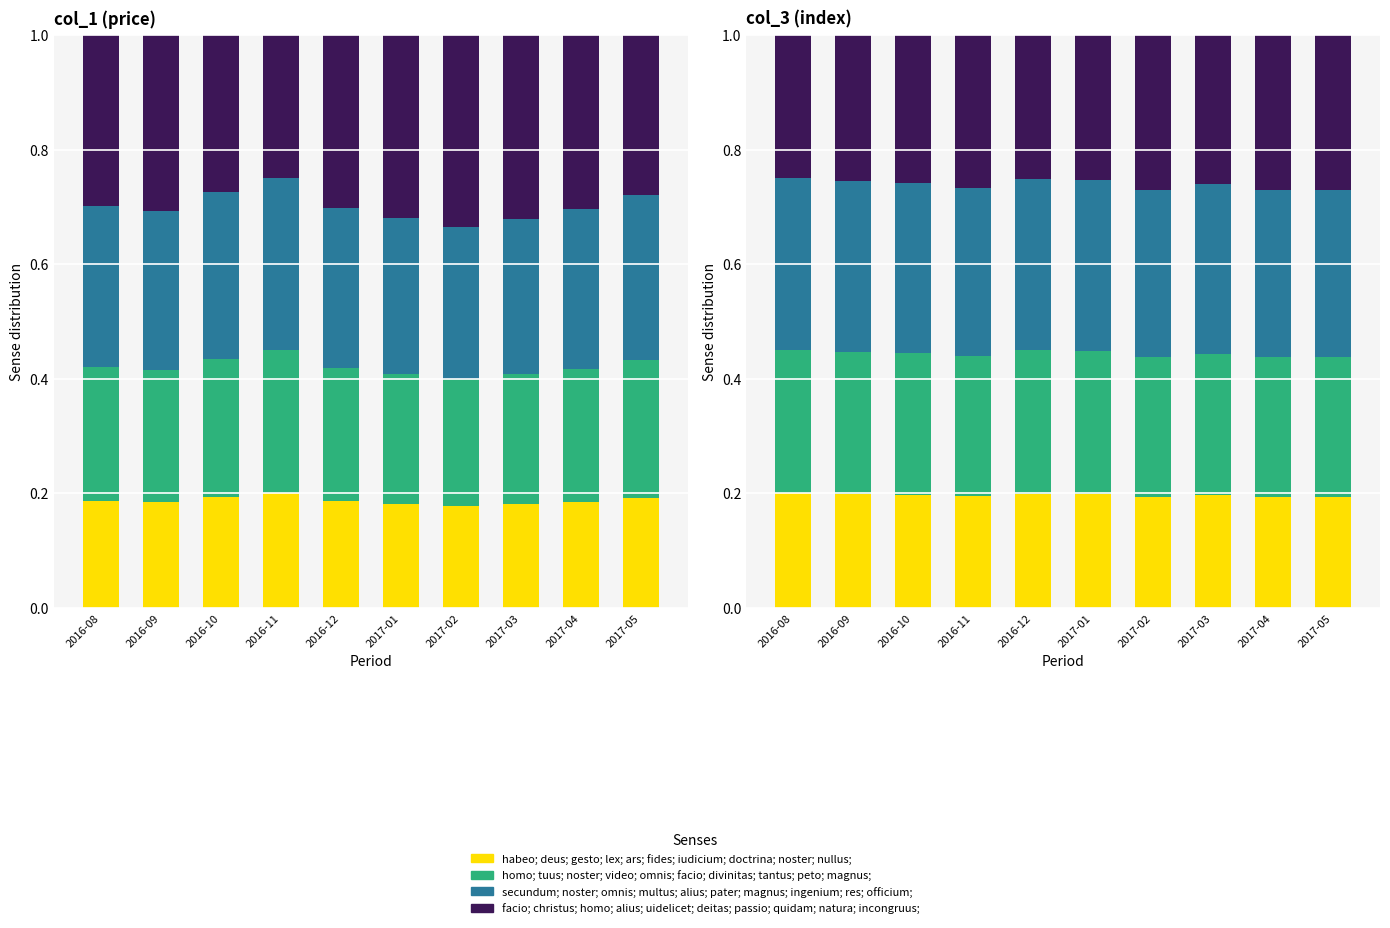

Count the habeo; deus; gesto; lex; ars; fides; iudicium; doctrina; noster; nullus; values in the range 0 to 1.

10